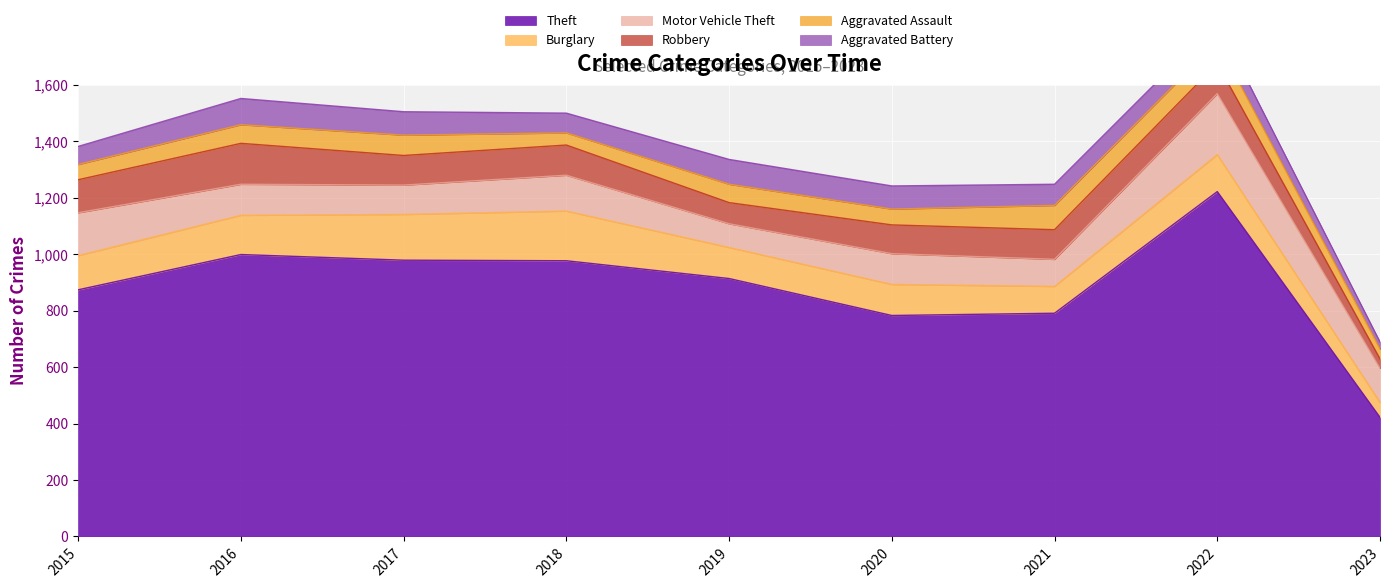

The value of Burglary at 2016 is 139. True or false?

True